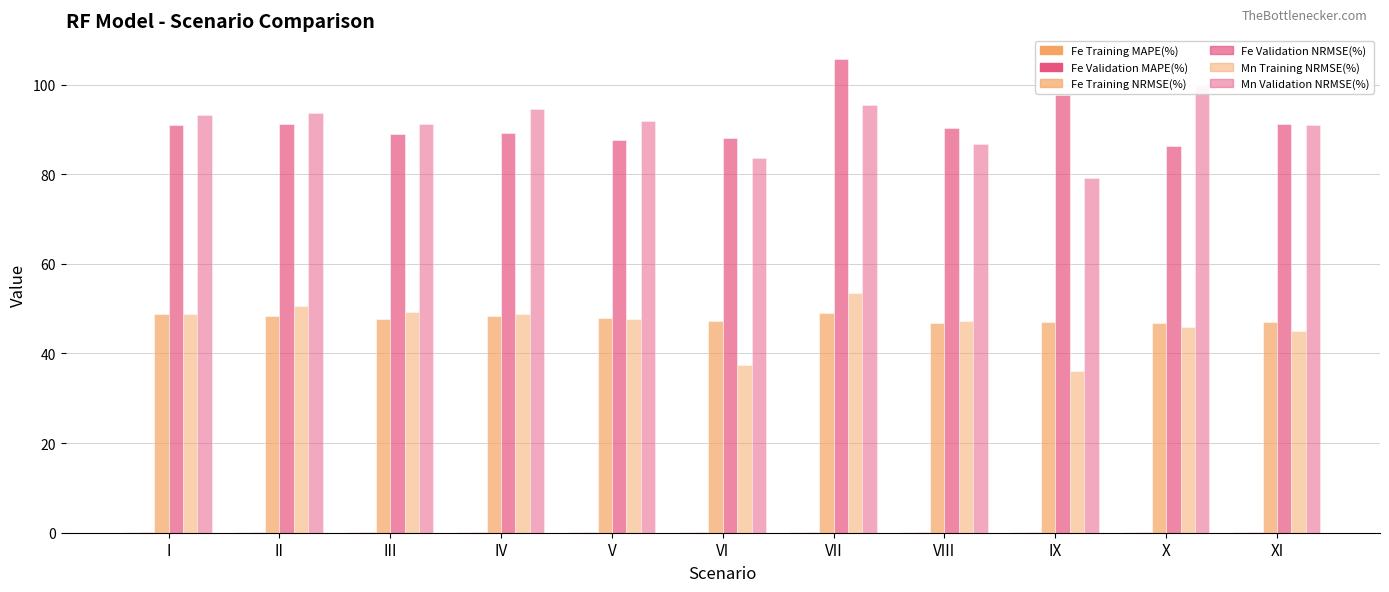

Rank the categories by Mn Training NRMSE(%) value from lowest to highest.

IX, VI, XI, X, VIII, V, I, IV, III, II, VII